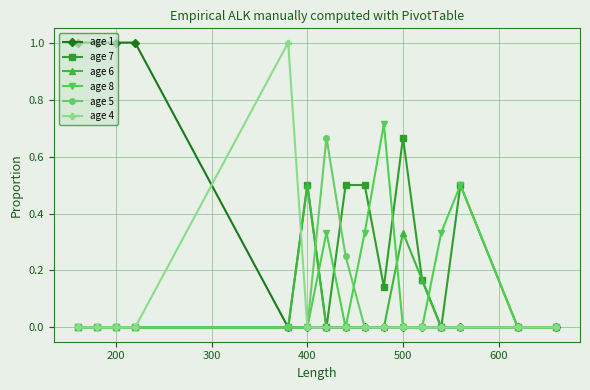

Which series has the largest total across all categories?

age 1